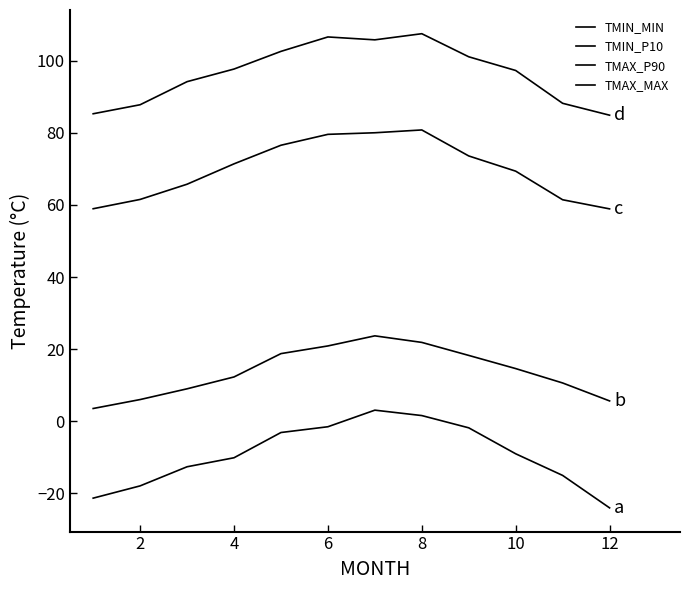

How many lines are shown in the chart?

4